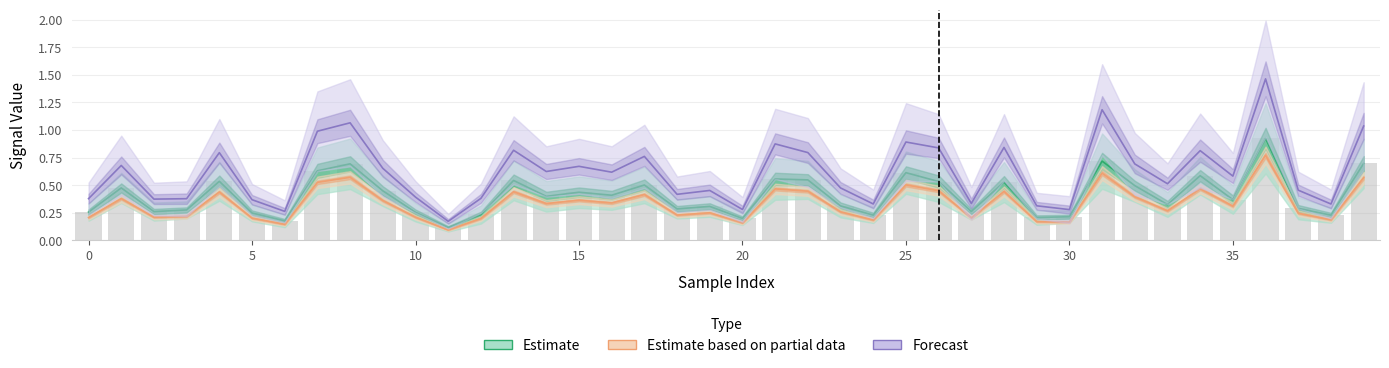

List the series in order of their peak value, lowest first.

Estimate based on partial data, Estimate, Forecast